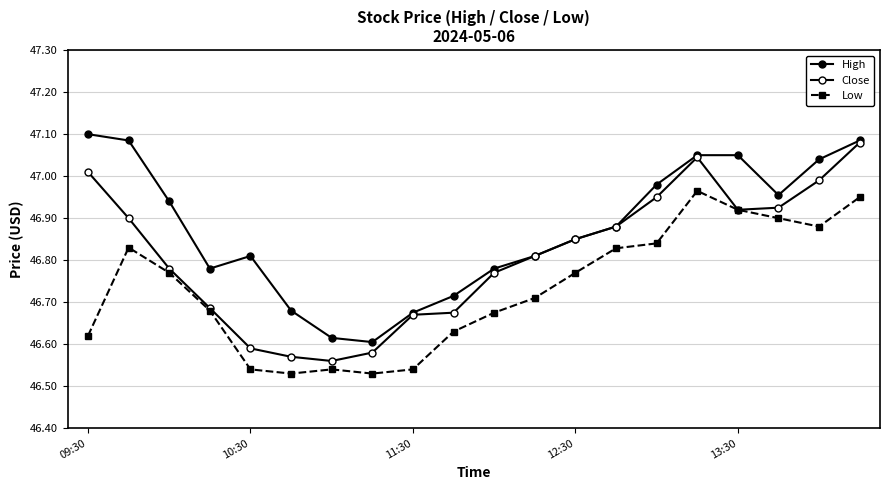

True or false: Low and High cross at least once.

False